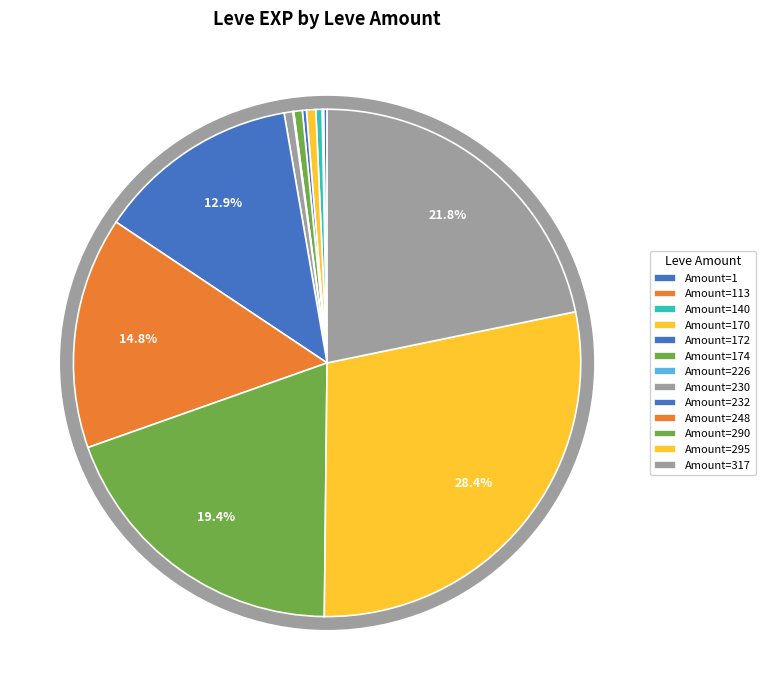

What is the largest slice in the pie chart?

295